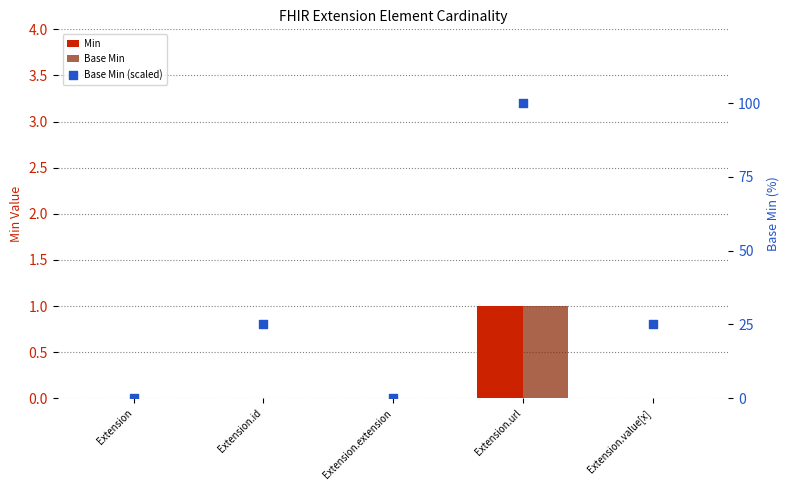

Is the value of Base Min (scaled) at Extension greater than the value of Min at Extension?

No